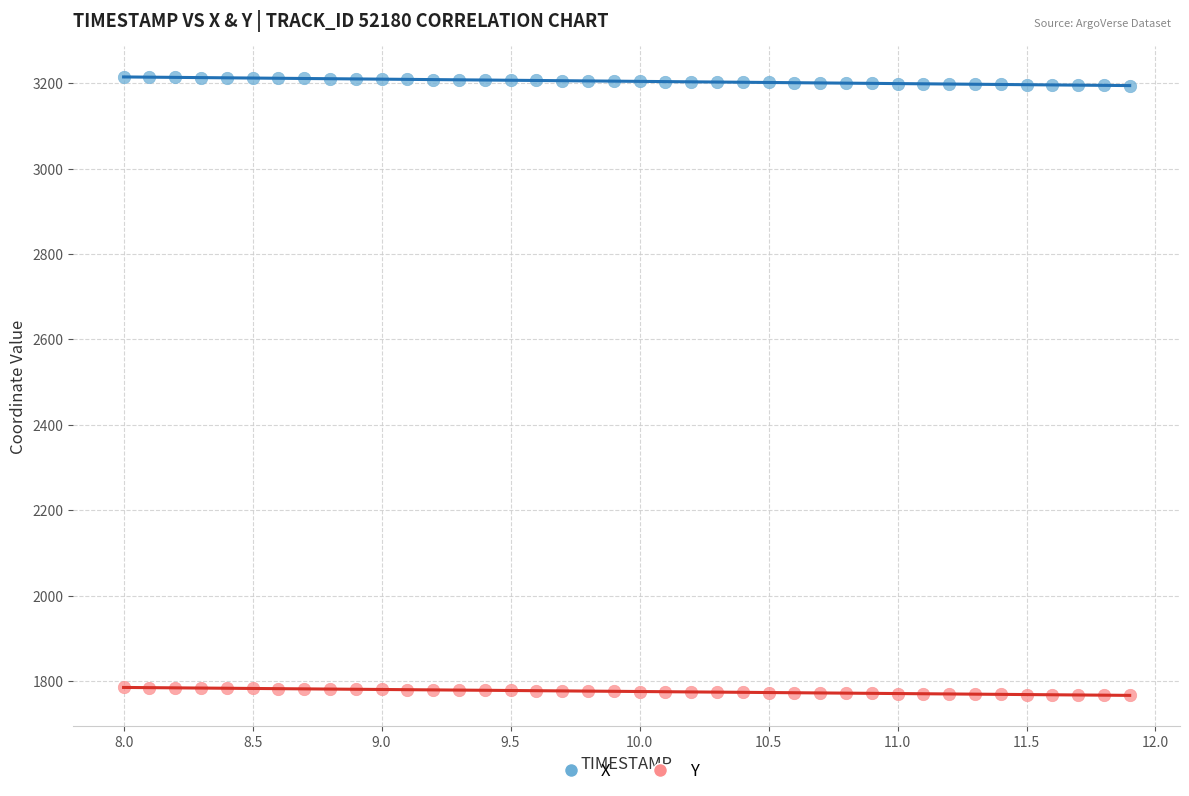

What are all the series names shown in the legend?

X, Y